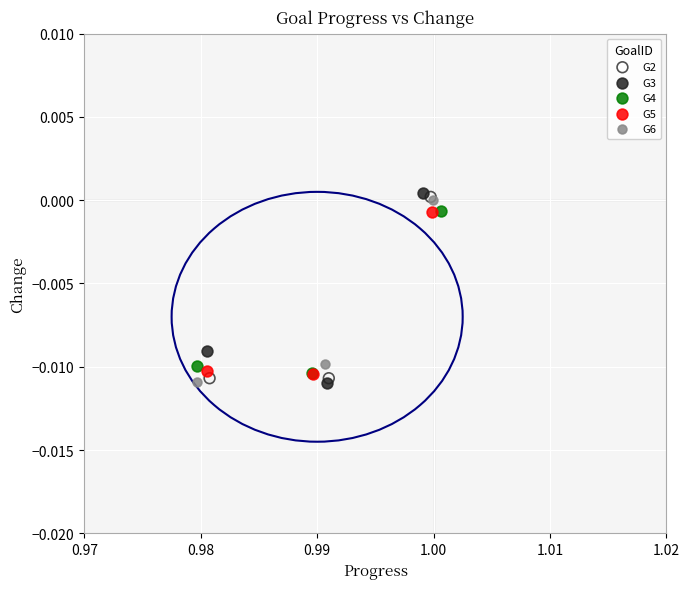

What are all the series names shown in the legend?

G2, G3, G4, G5, G6